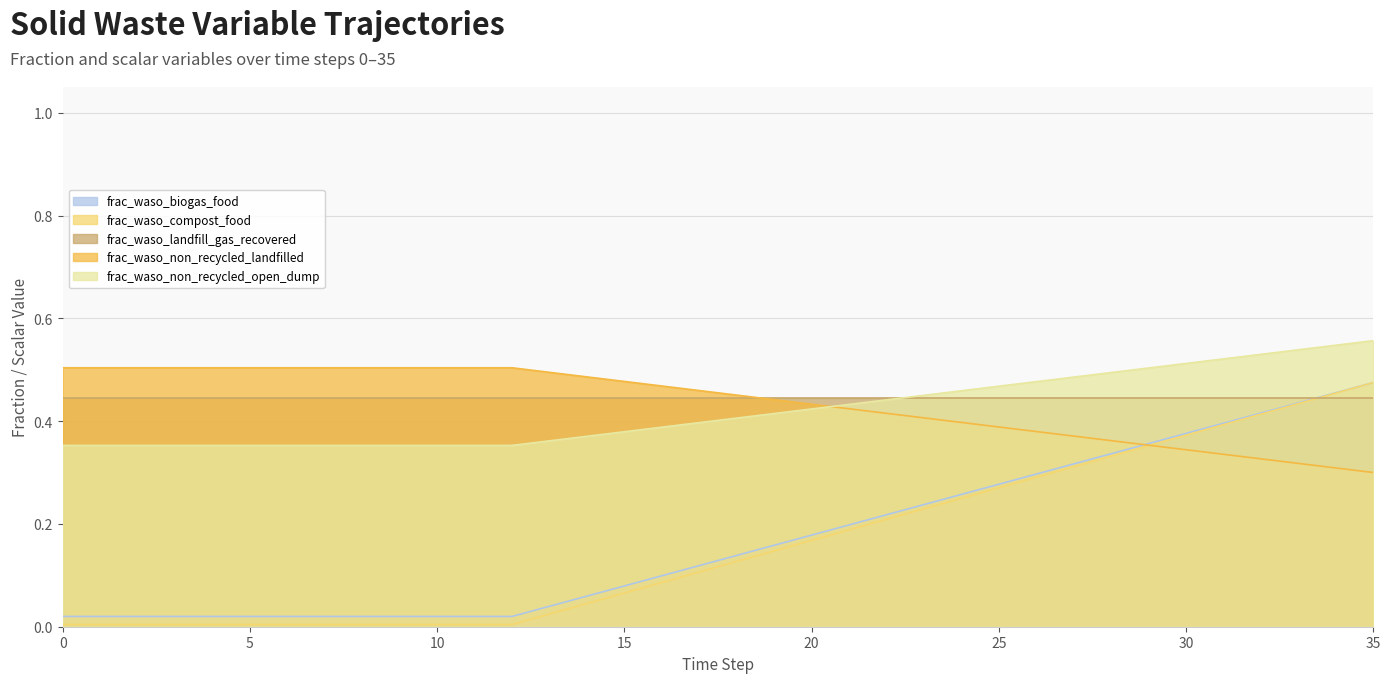

Between 11 and 14, which series saw the biggest shift?

frac_waso_non_recycled_landfilled